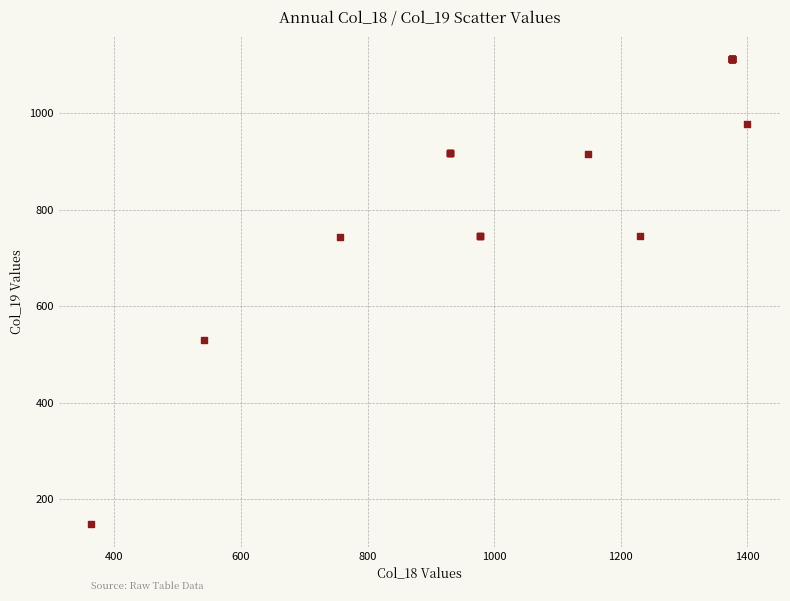

What Y value in the scatter plot is closest to 630?

529.4